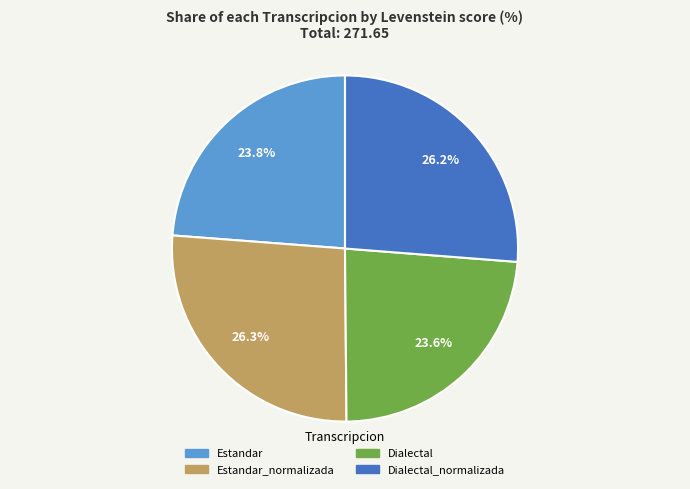

Does any single category account for the majority?

No